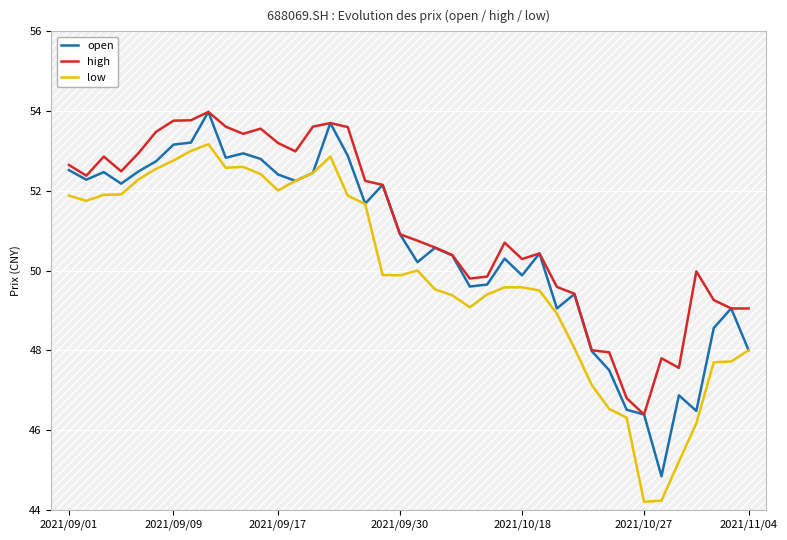

Which series has the largest total across all categories?

high